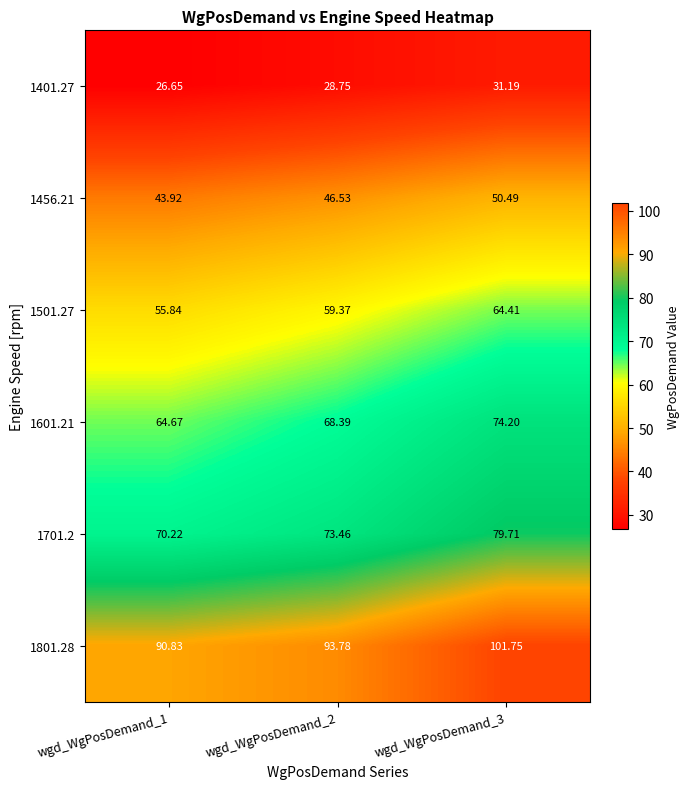

Is the value of 1601.21 at wgd_WgPosDemand_1 greater than the value of 1401.27 at wgd_WgPosDemand_2?

Yes